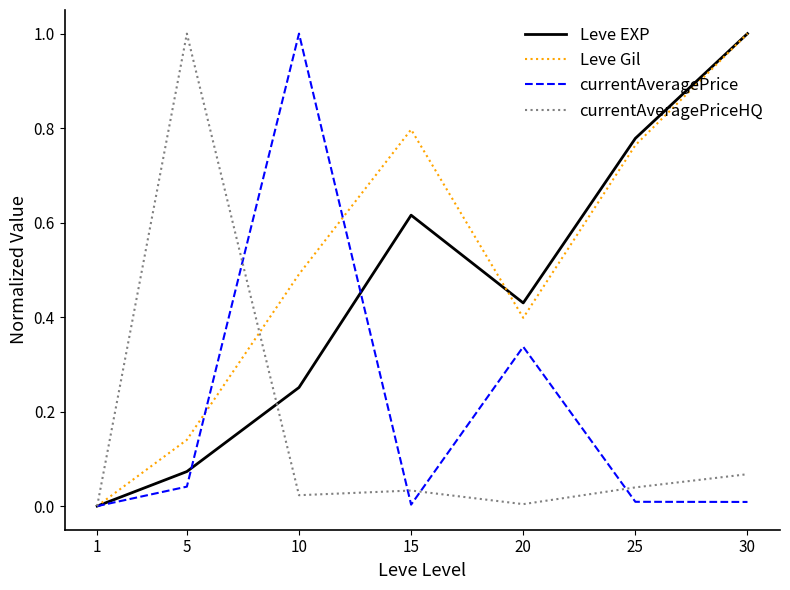

Rank the categories by Leve Gil value from highest to lowest.

30, 15, 25, 10, 20, 5, 1